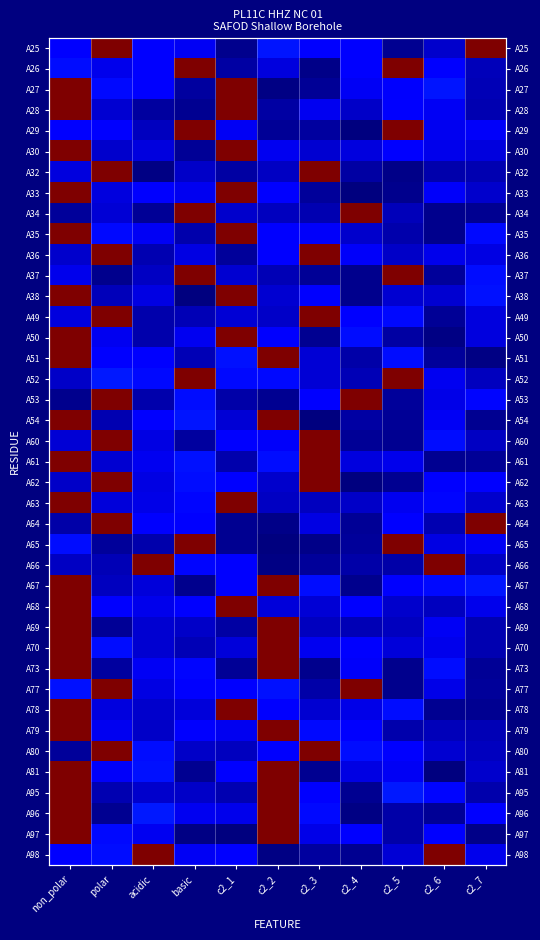

Between basic and c2_3, which is larger?

c2_3